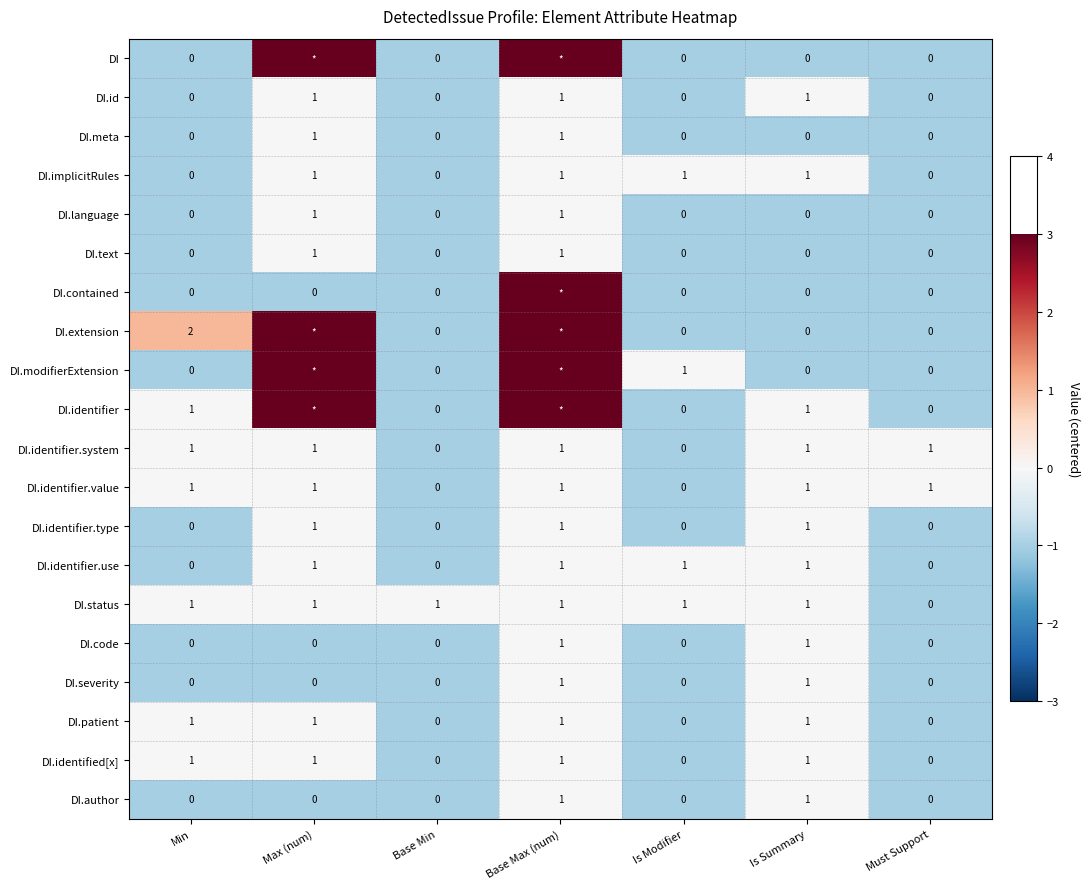

True or false: DI.identifier.value has a value of -1 at Base Min.

False